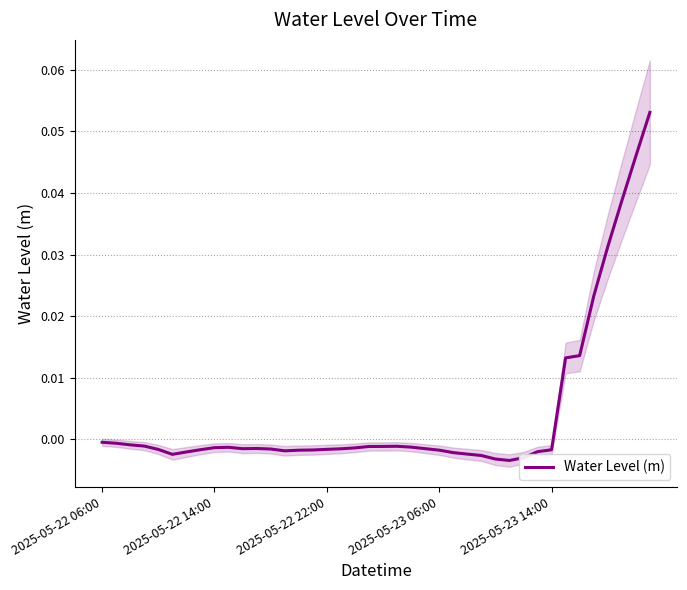

Rank the categories by value from highest to lowest.

39, 38, 37, 36, 35, 34, 33, 2025-05-22 06:00, 2025-05-22 14:00, 2025-05-22 22:00, 2025-05-23 06:00, 21, 20, 19, 22, 9, 8, 18, 11, 23, 10, 17, 12, 16, 2025-05-23 14:00, 7, 32, 15, 24, 14, 13, 31, 6, 25, 26, 5, 27, 30, 28, 29